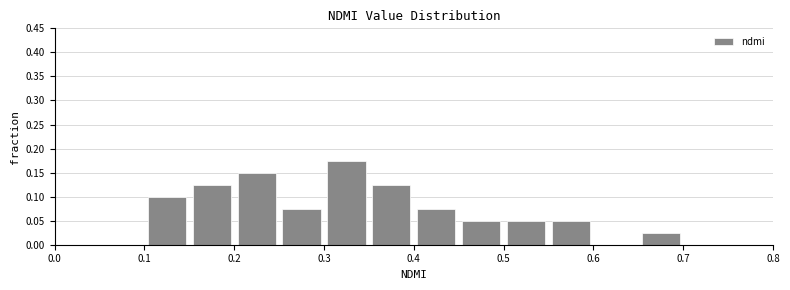

What is the height of the bar covering 0.25 to 0.30 on the x-axis? The values are not printed on the chart, so give them approximately, as read against the axis.

0.075